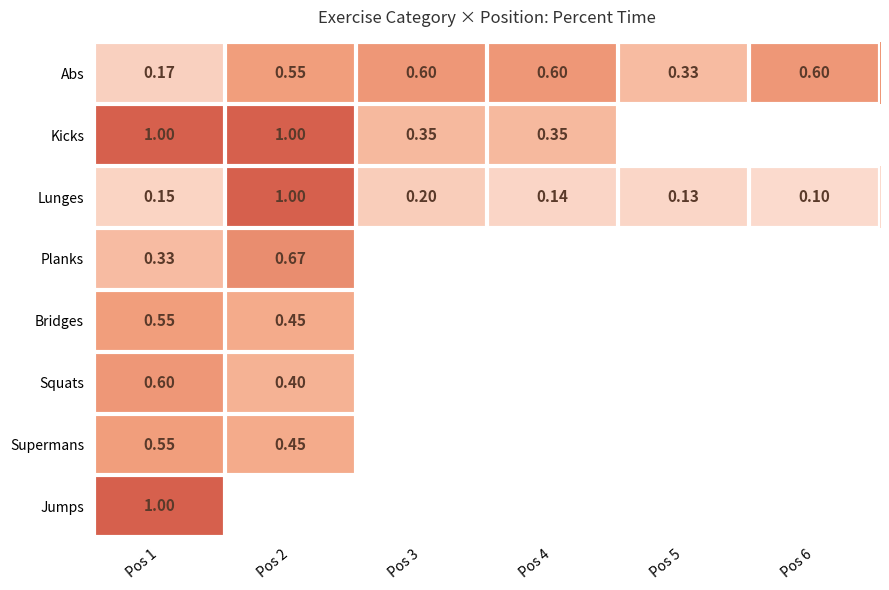

Is the value of Jumps at Pos 5 greater than the value of Kicks at Pos 5?

No